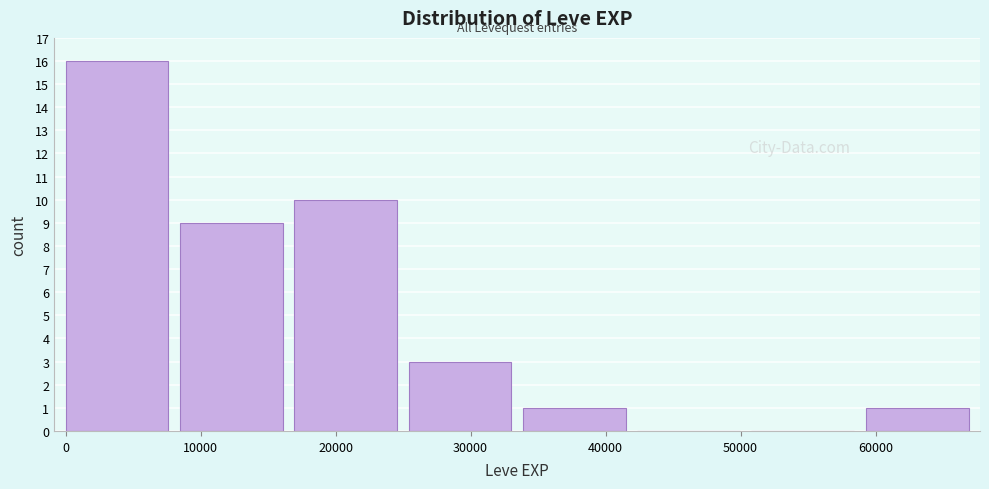

Reading left to right, transcribe this chart: for each bar, give the range it covers on the x-axis and its height. Neither the bar edges nor the heights are printed on the chart, so give them approximately, as read against the axes.

0 to 8000: 16
8000 to 17000: 9
17000 to 25000: 10
25000 to 34000: 3
34000 to 42000: 1
42000 to 51000: 0
51000 to 59000: 0
59000 to 68000: 1